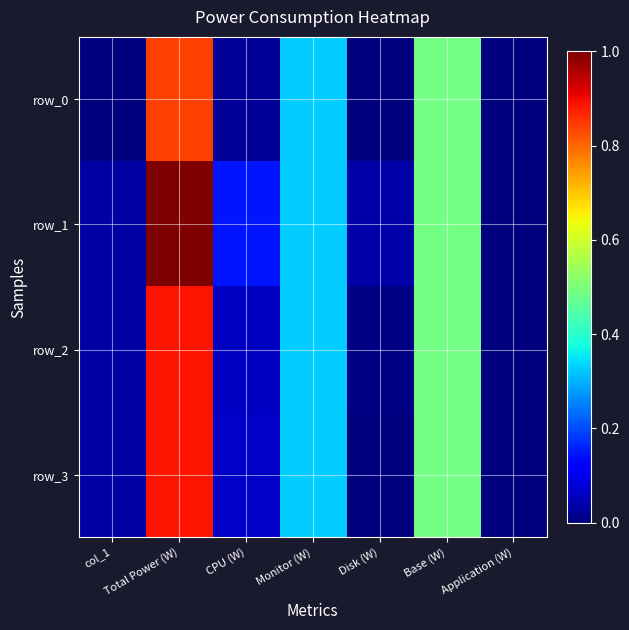

Reading left to right, transcribe all the data shown in this chart.

row_0: col_1=0.0	Total Power (W)=0.8	CPU (W)=0.0	Monitor (W)=0.3	Disk (W)=0.0	Base (W)=0.5	Application (W)=0.0
row_1: col_1=0.0	Total Power (W)=1.0	CPU (W)=0.1	Monitor (W)=0.3	Disk (W)=0.0	Base (W)=0.5	Application (W)=0.0
row_2: col_1=0.0	Total Power (W)=0.9	CPU (W)=0.1	Monitor (W)=0.3	Disk (W)=0.0	Base (W)=0.5	Application (W)=0.0
row_3: col_1=0.0	Total Power (W)=0.9	CPU (W)=0.1	Monitor (W)=0.3	Disk (W)=0.0	Base (W)=0.5	Application (W)=0.0